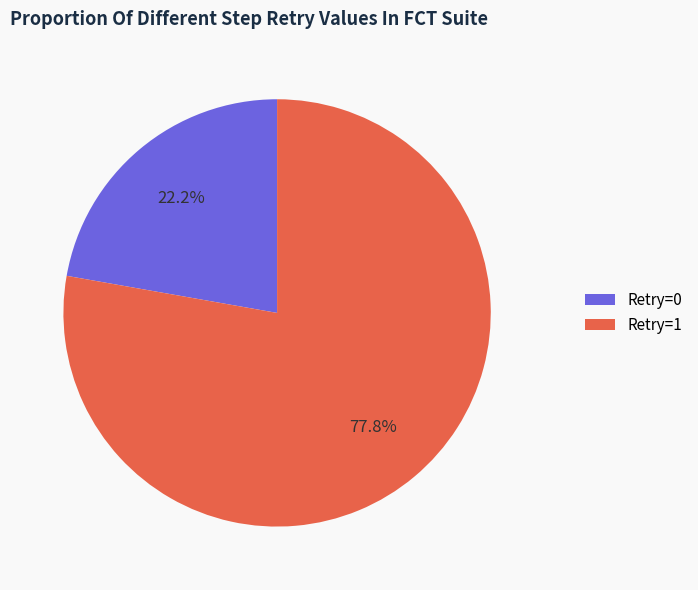

Is the sum of Retry=1 and Retry=0 greater than half?

Yes